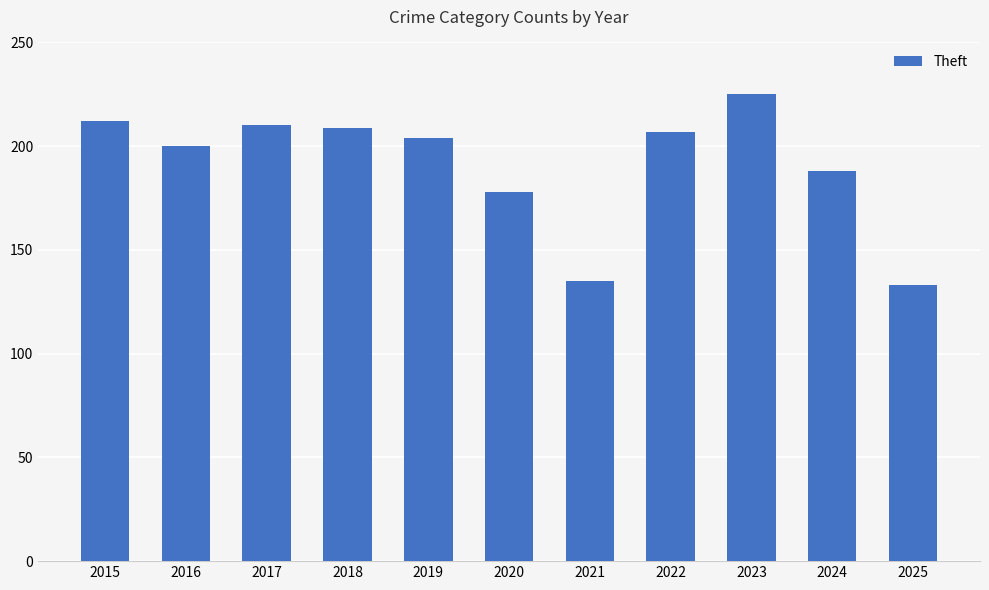

How many distinct data groups are displayed?

1